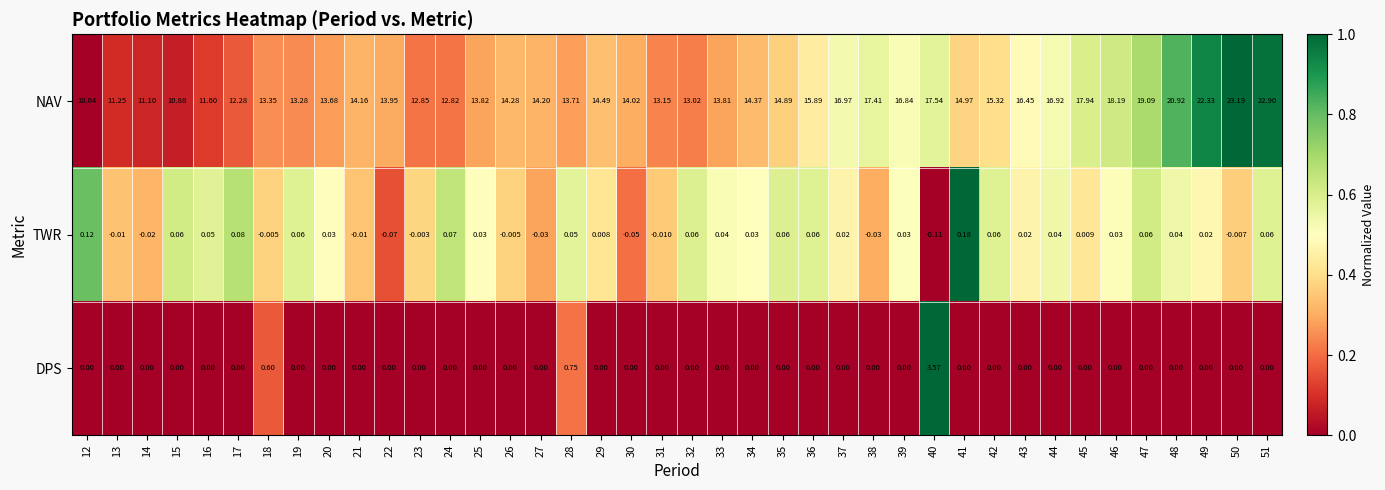

Rank the series at 18 from highest to lowest value.

NAV, DPS, TWR